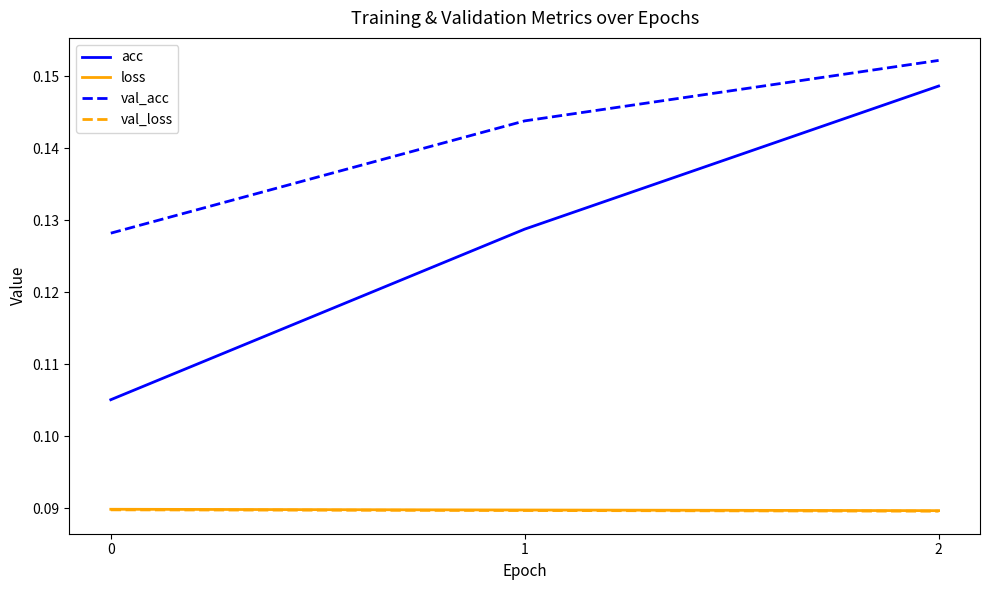

Between 0 and 1, which series saw the biggest shift?

acc